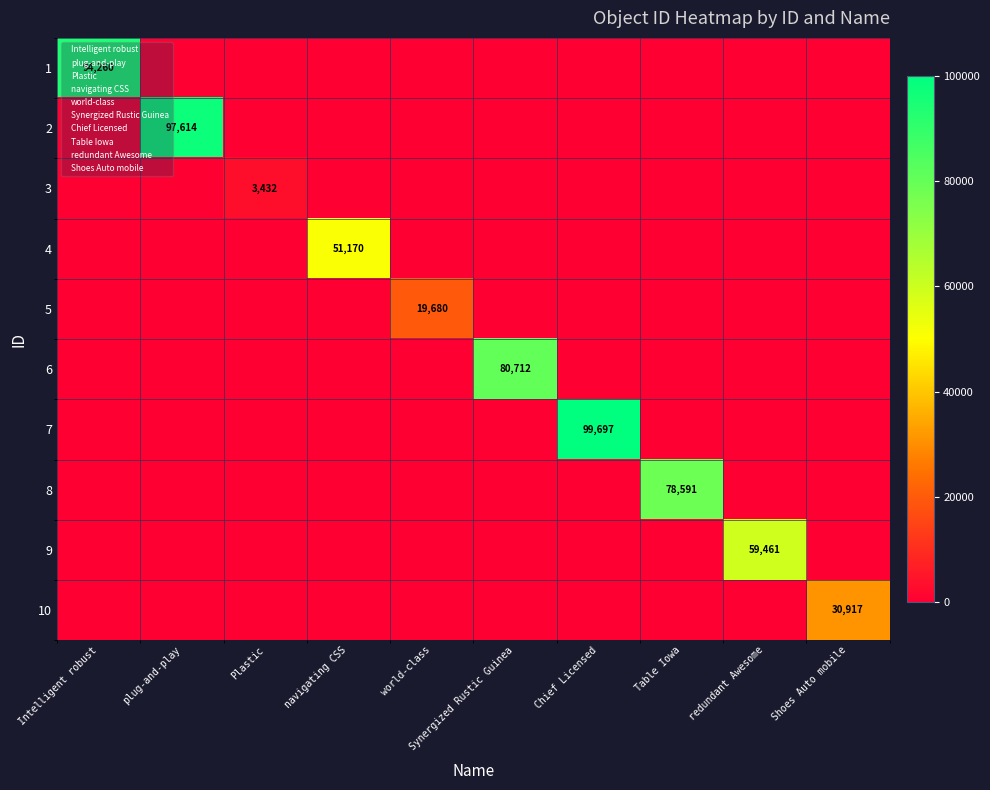

True or false: 4 has a value of 51170 at navigating CSS.

True